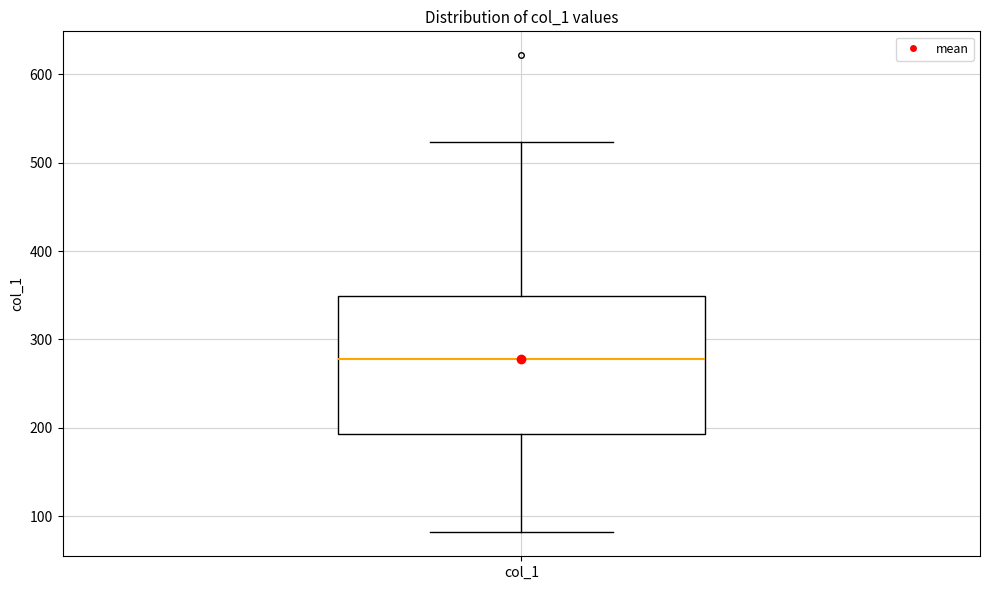

Read this box plot against the y-axis: the position of the median line, the range covered by the box, and the ends of both whiskers. The values are not printed on the chart, so give them approximately, as read against the axis.

median 280, box 190 to 350, whiskers 80 to 520